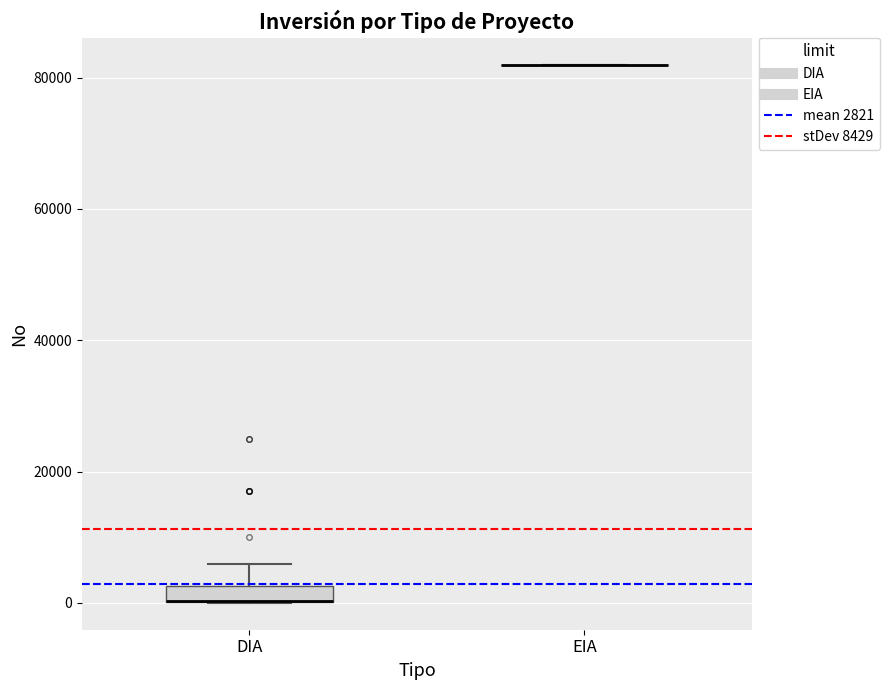

Which box is the tallest, from its lower edge to its upper edge?

DIA